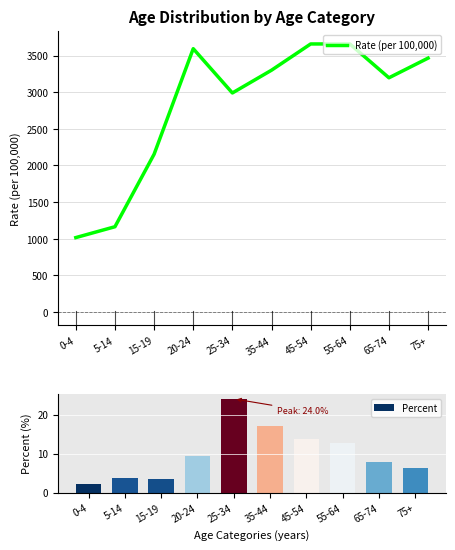

What are all the series names shown in the legend?

Rate (per 100,000), Percent